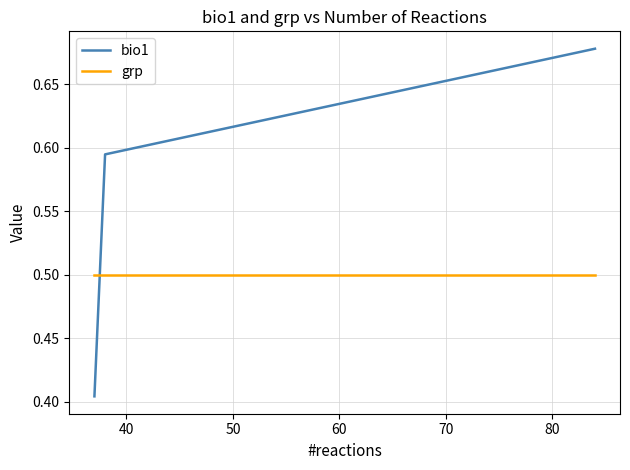

Rank the series by their average value, from lowest to highest.

grp, bio1